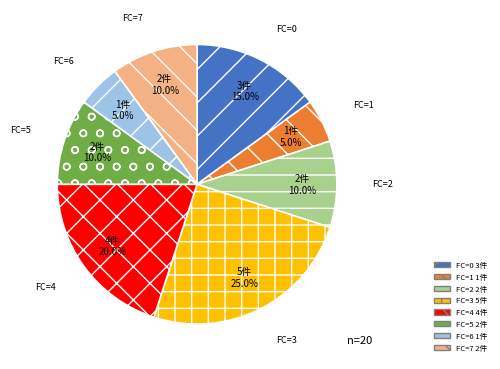

What percentage is the FC=3 slice, to the nearest percent?

25%